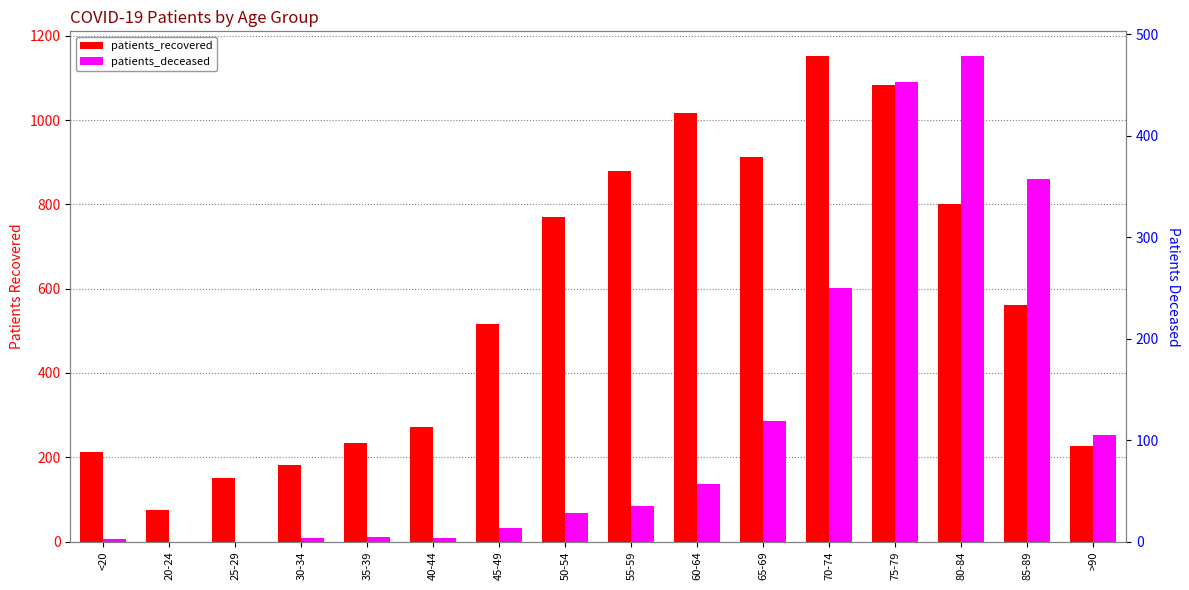

Where is patients_recovered nearest to the value 614?

85-89